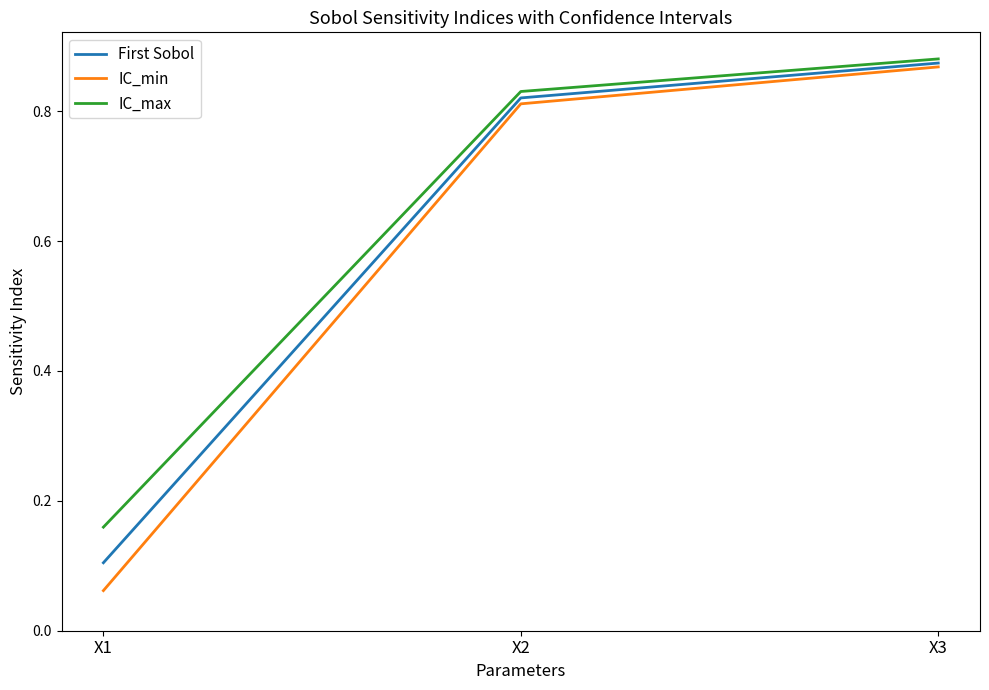

How many First Sobol values are between 0 and 1?

3